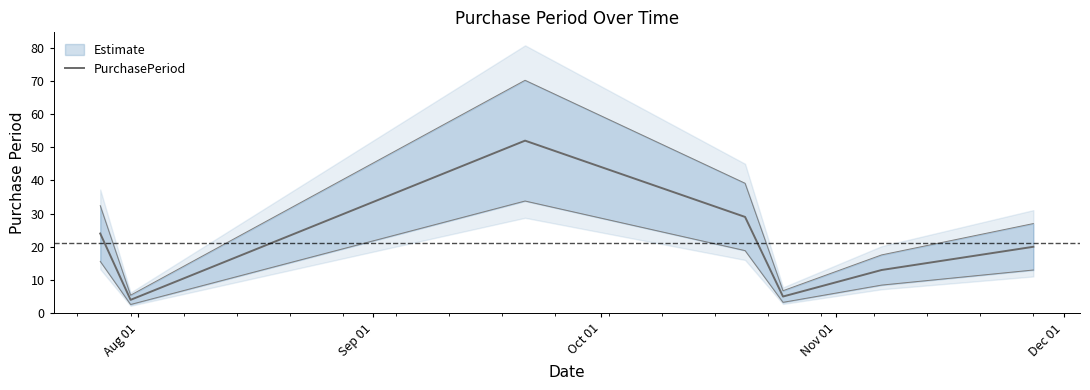

What is the lowest value of the PurchasePeriod series?

4